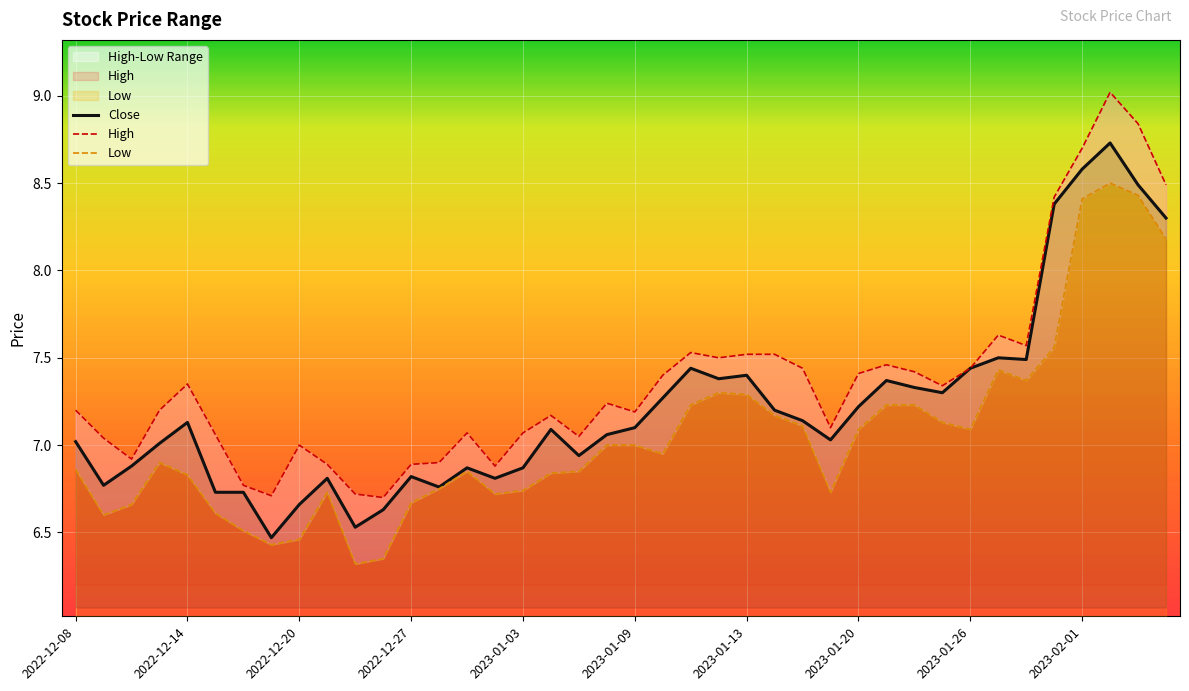

At which category does Close reach its first local valley?

2022-12-09